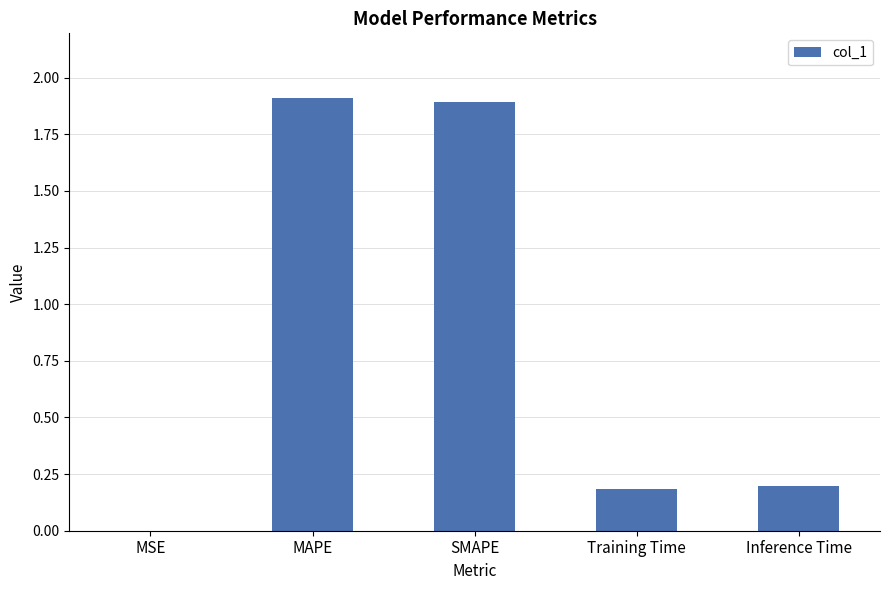

True or false: the data shows 2.5 at SMAPE.

False